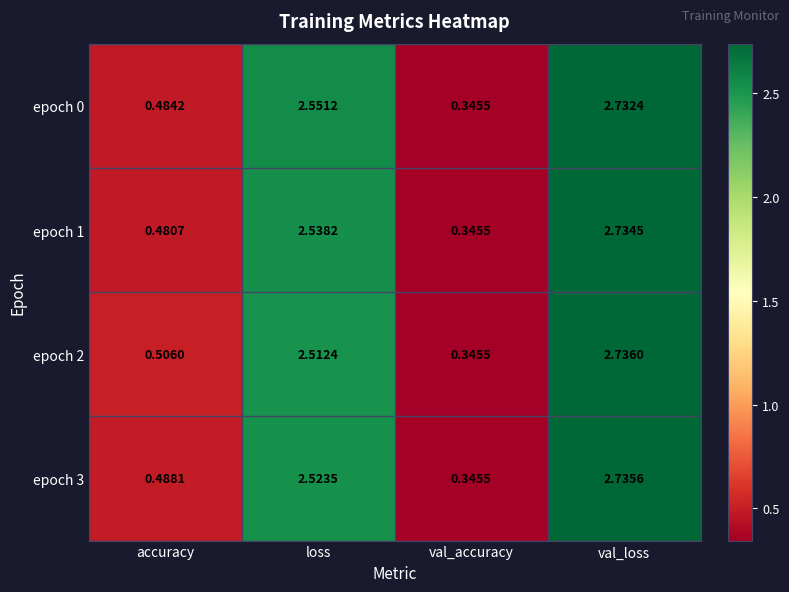

Is the value of epoch 2 at accuracy greater than the value of epoch 1 at val_accuracy?

Yes